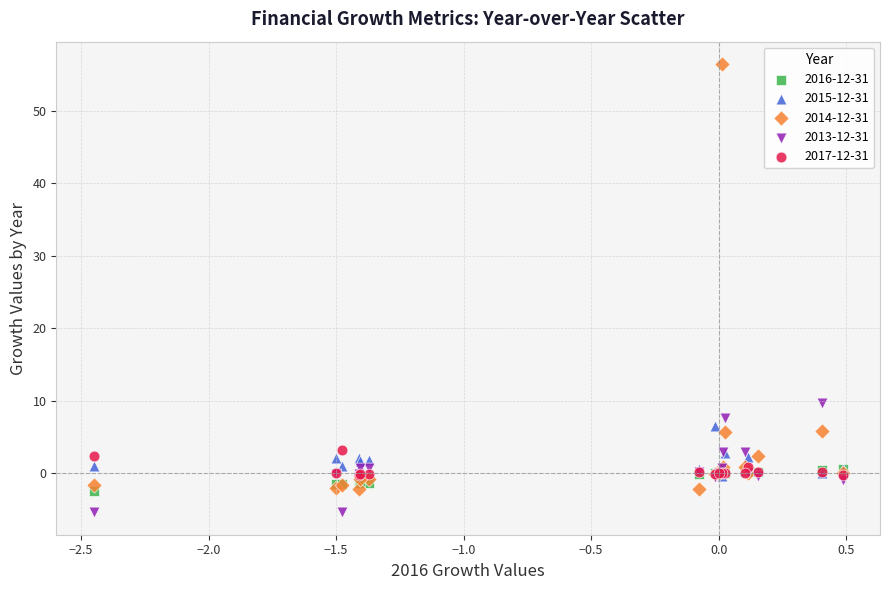

What are all the series names shown in the legend?

2016-12-31, 2015-12-31, 2014-12-31, 2013-12-31, 2017-12-31